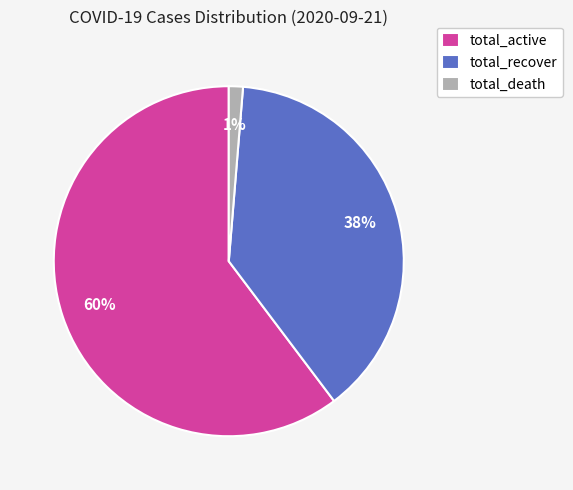

Is there any slice that represents more than half of the pie?

Yes